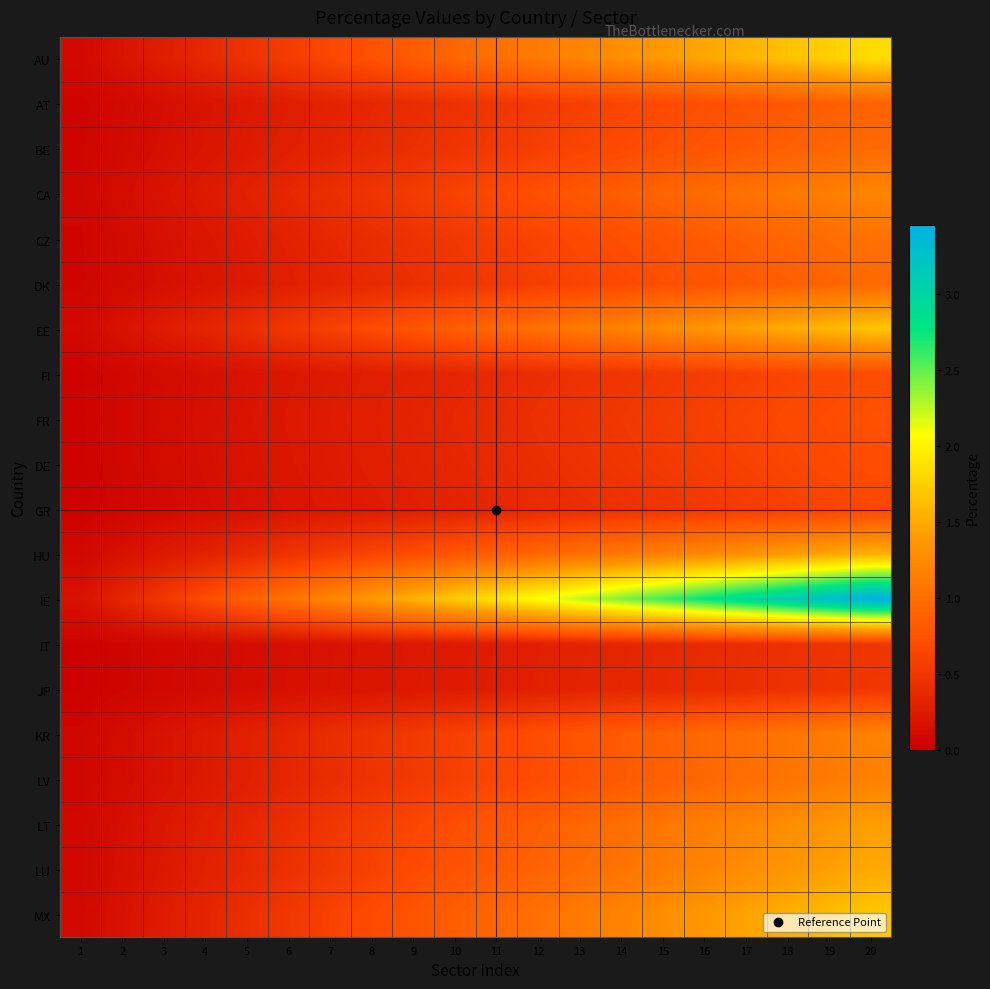

List the series in order of their peak value, lowest first.

IT, JP, GR, FI, DE, FR, AT, DK, BE, CZ, LV, KR, CA, LT, LU, HU, EE, MX, AU, IE